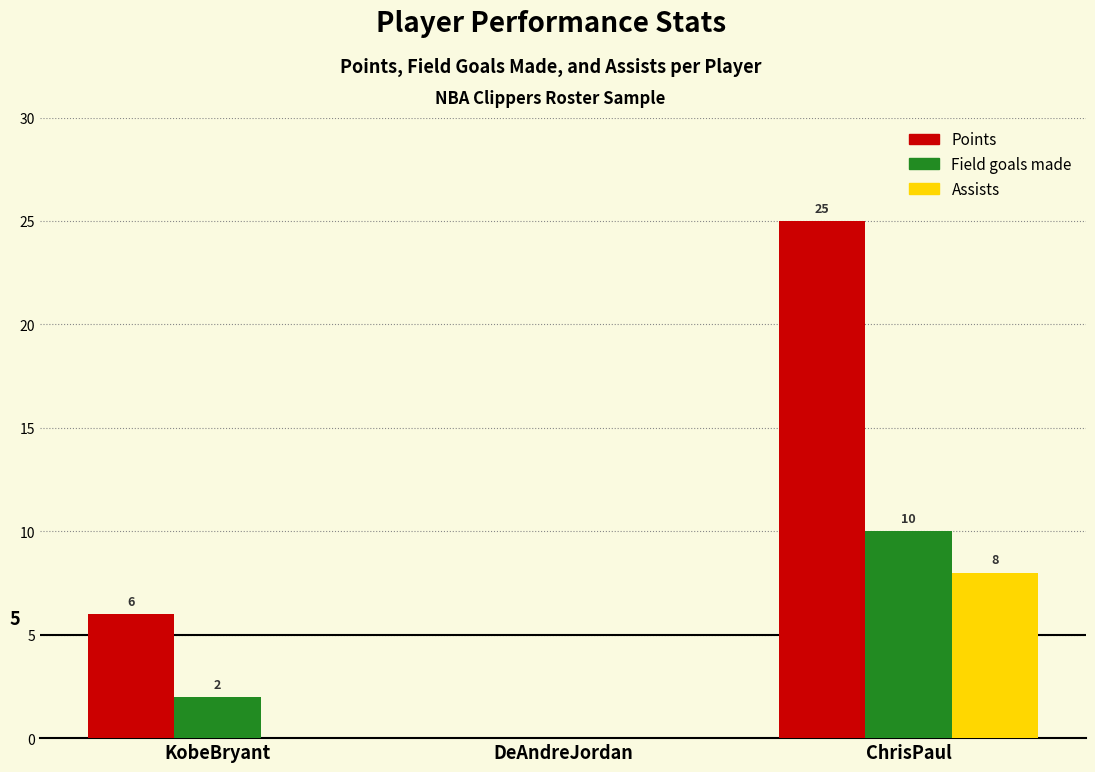

Reading left to right, what are all the values shown in this chart?

Points: KobeBryant=6	DeAndreJordan=0	ChrisPaul=25
Field goals made: KobeBryant=2	DeAndreJordan=0	ChrisPaul=10
Assists: KobeBryant=0	DeAndreJordan=0	ChrisPaul=8